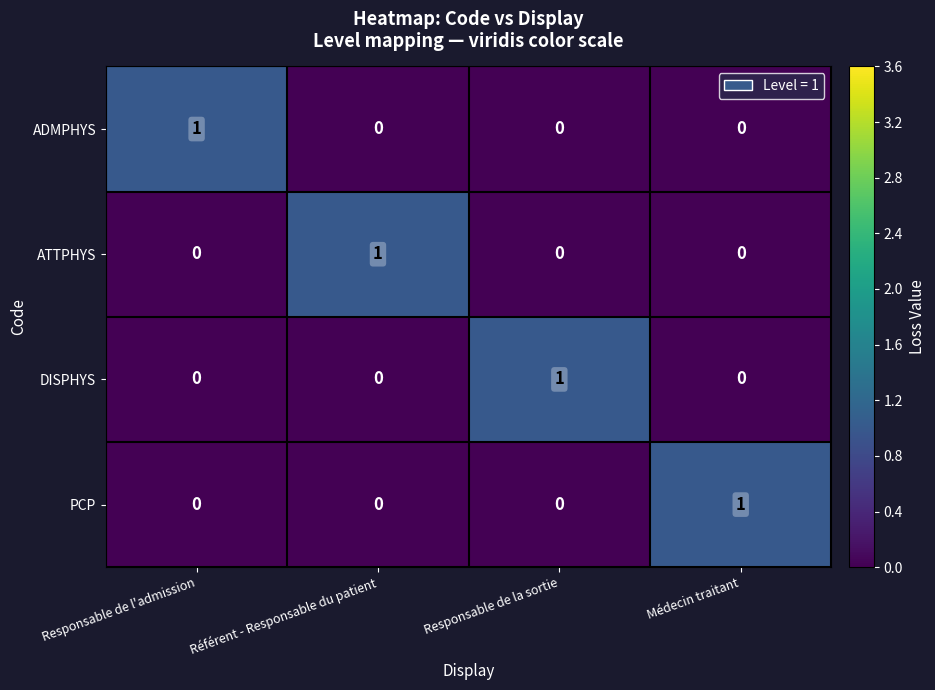

True or false: DISPHYS has a value of -1 at Référent - Responsable du patient.

False